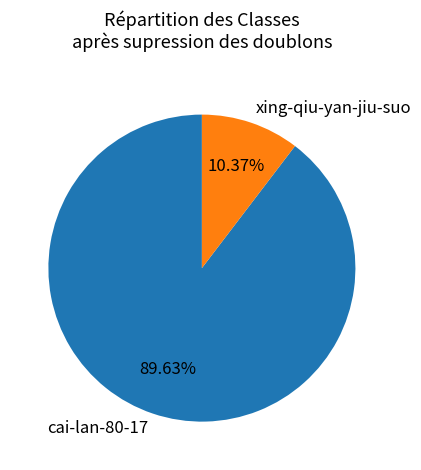

True or false: xing-qiu-yan-jiu-suo accounts for 19% of the total.

False